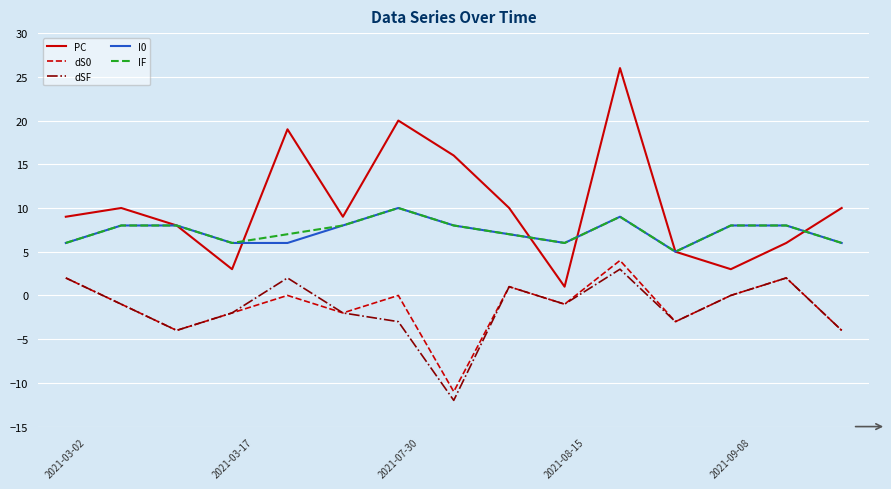

Which series has the largest total across all categories?

PC